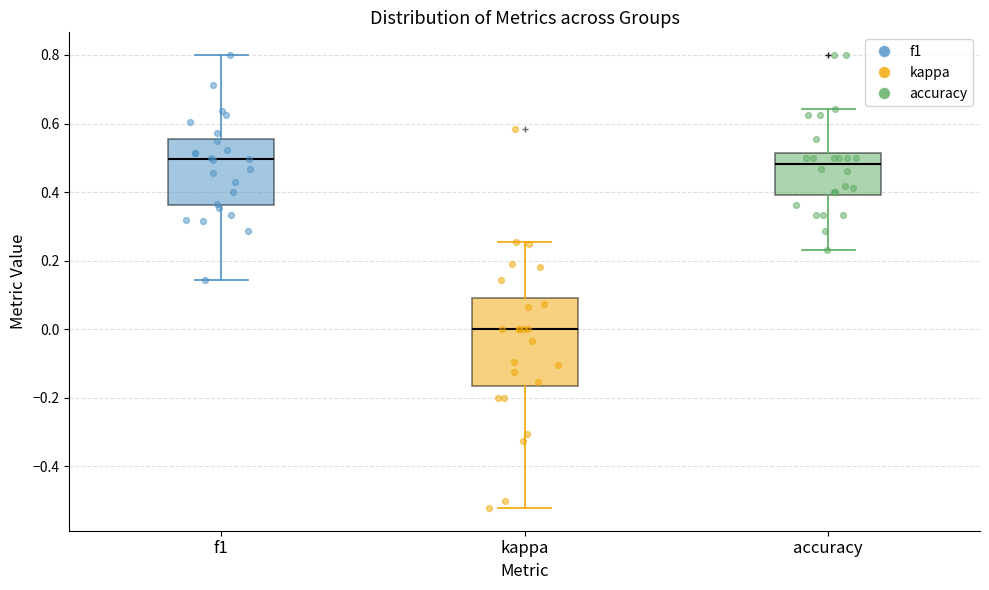

Where does the upper whisker of the box for kappa end on the y-axis? The values are not printed on the chart, so give them approximately, as read against the axis.

0.26